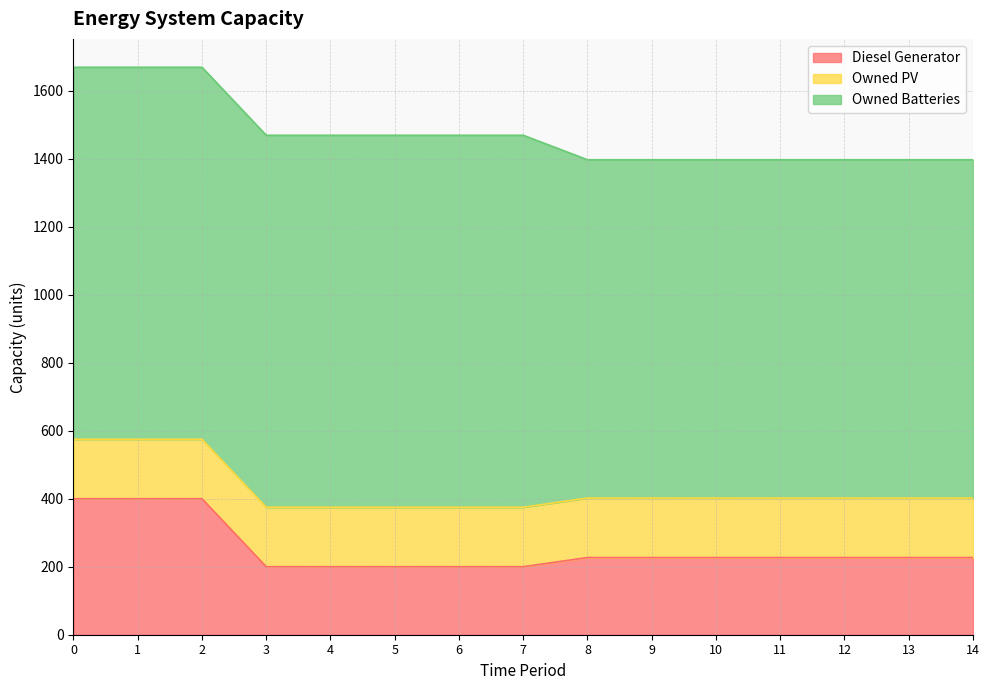

Reading left to right, what are all the values shown in this chart?

Diesel Generator: 400	400	400	200	200	200	200	200	227	227	227	227	227	227	227
Owned PV: 175	175	175	175	175	175	175	175	175	175	175	175	175	175	175
Owned Batteries: 1094	1094	1094	1094	1094	1094	1094	1094	995	995	995	995	995	995	995